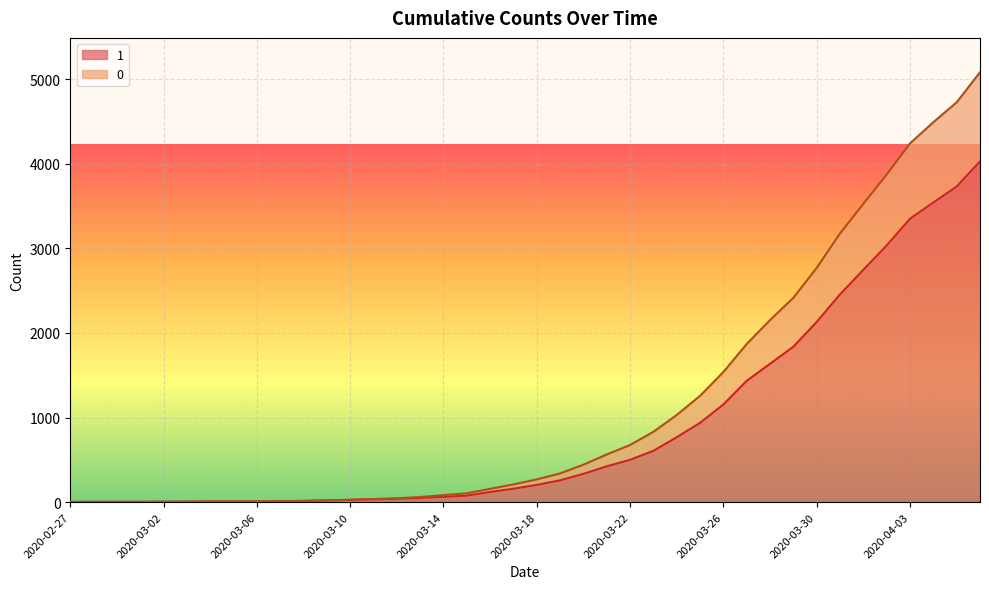

What is the label of the 26th point from the right?

2020-03-12